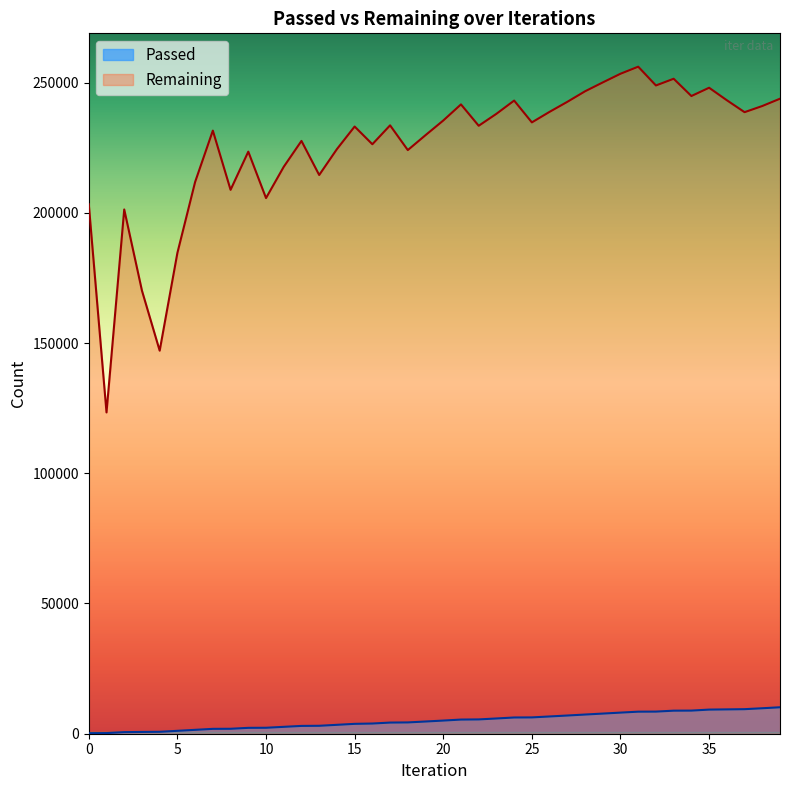

The Remaining series shows 253374 at 30. True or false?

True